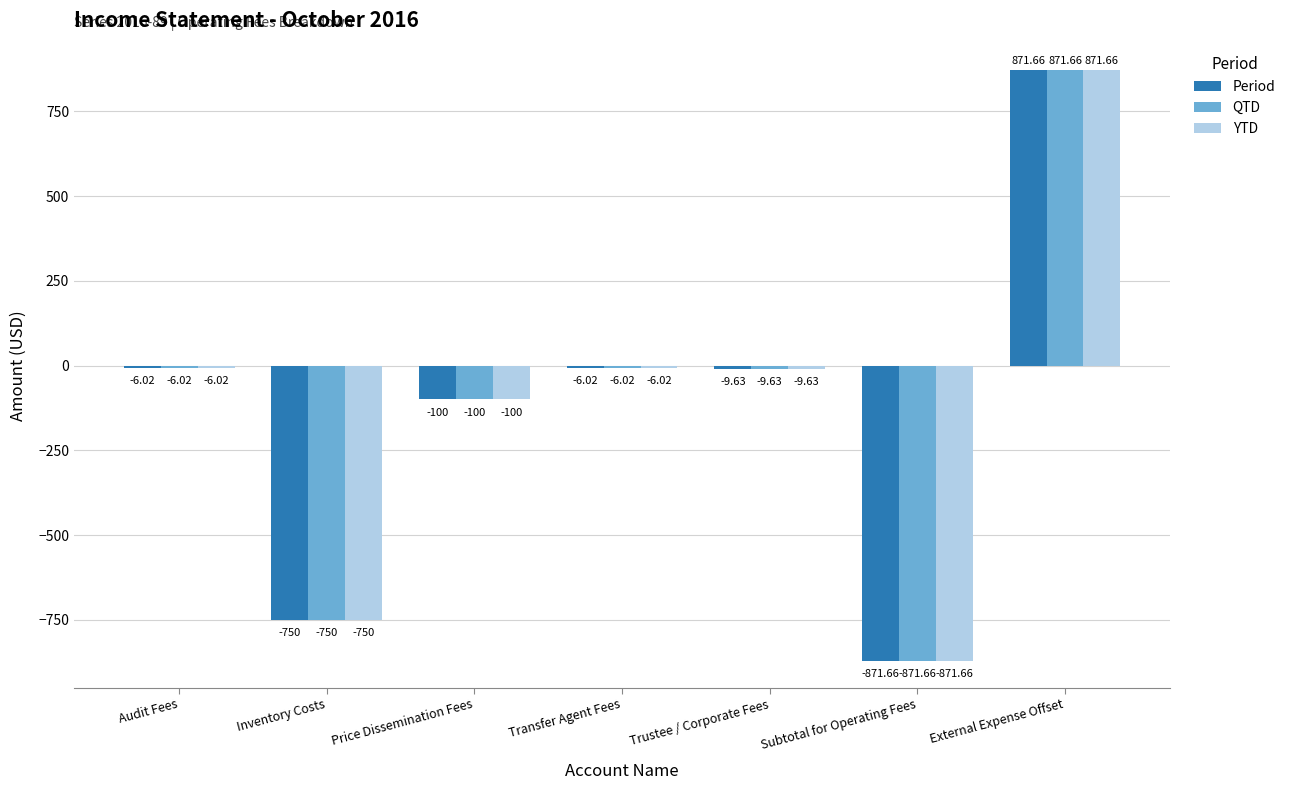

What is the difference between the Period values at External Expense Offset and Transfer Agent Fees?

877.7